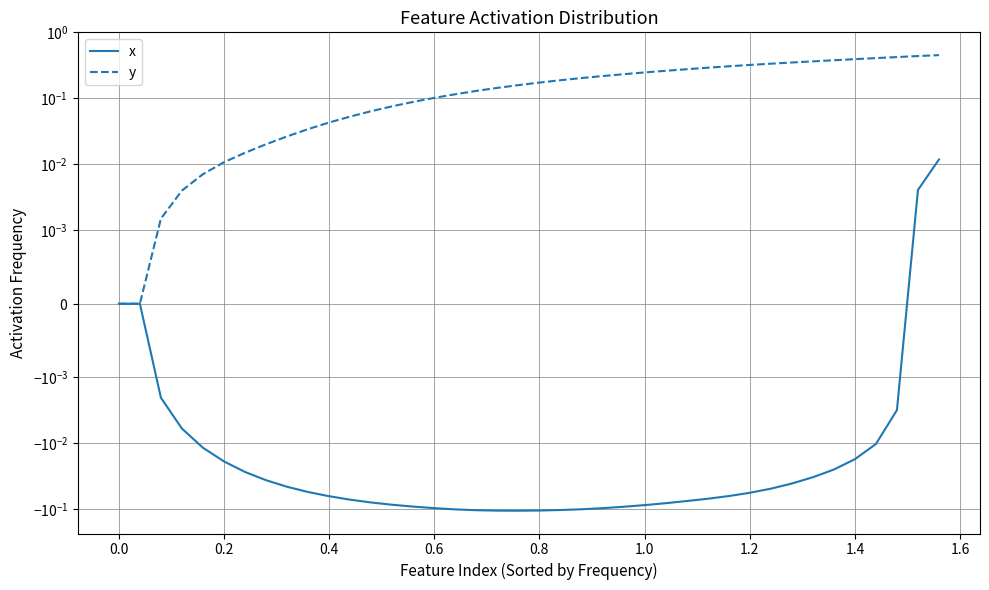

Reading left to right, extract all data points from this chart.

x: 0.0	0.0	-0.0	-0.0	-0.0	-0.0	-0.0	-0.0	-0.0	-0.1	-0.1	-0.1	-0.1	-0.1	-0.1	-0.1	-0.1	-0.1	-0.1	-0.1	-0.1	-0.1	-0.1	-0.1	-0.1	-0.1	-0.1	-0.1	-0.1	-0.1	-0.1	-0.0	-0.0	-0.0	-0.0	-0.0	-0.0	-0.0	0.0	0.0
y: 0.0	0.0	0.0	0.0	0.0	0.0	0.0	0.0	0.0	0.0	0.0	0.1	0.1	0.1	0.1	0.1	0.1	0.1	0.1	0.2	0.2	0.2	0.2	0.2	0.2	0.2	0.3	0.3	0.3	0.3	0.3	0.3	0.4	0.4	0.4	0.4	0.4	0.4	0.4	0.5